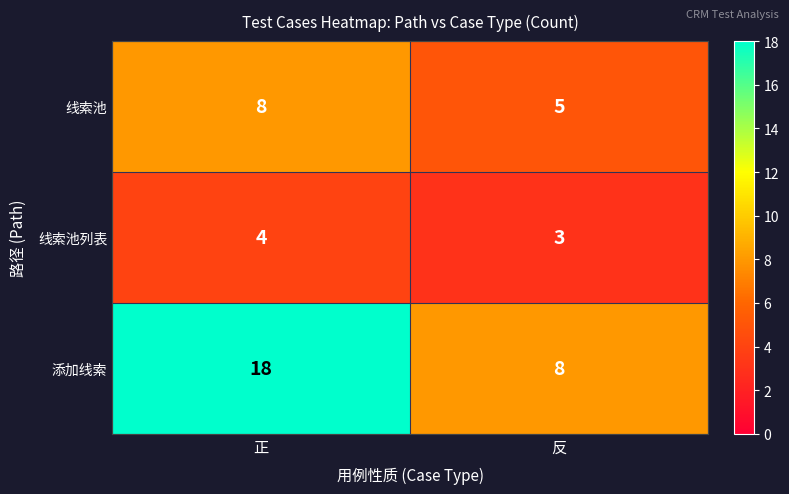

What is the total value across all series at 反?

16